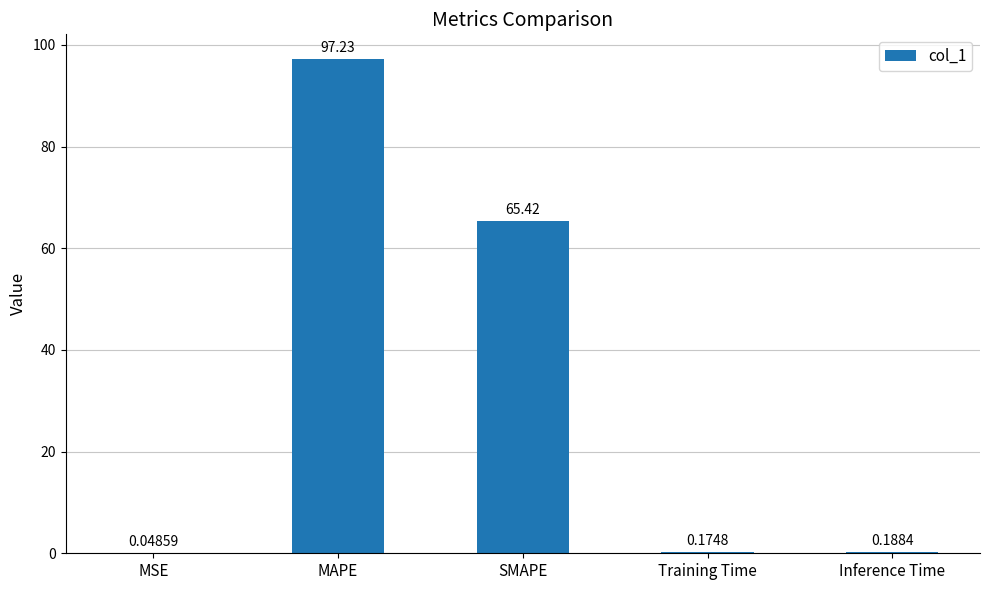

What is the sum of the values at Training Time and SMAPE?

65.6